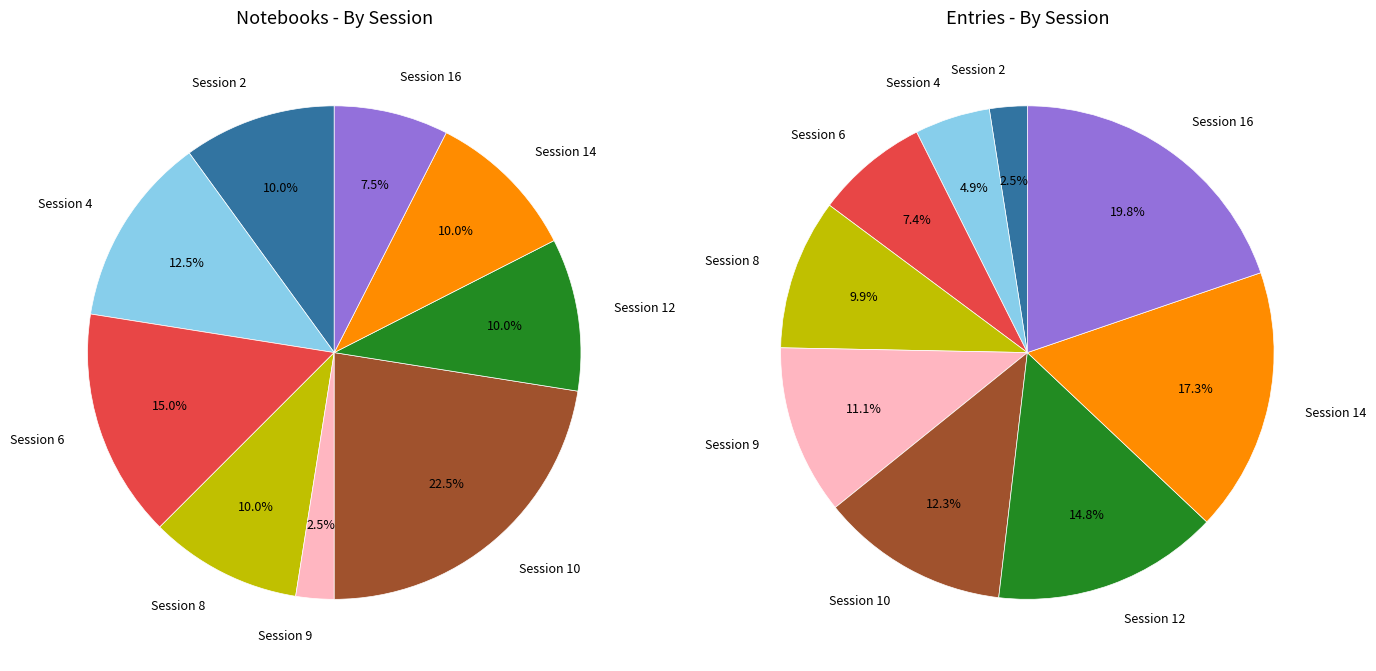

Which category has the biggest portion of the pie?

Session 10